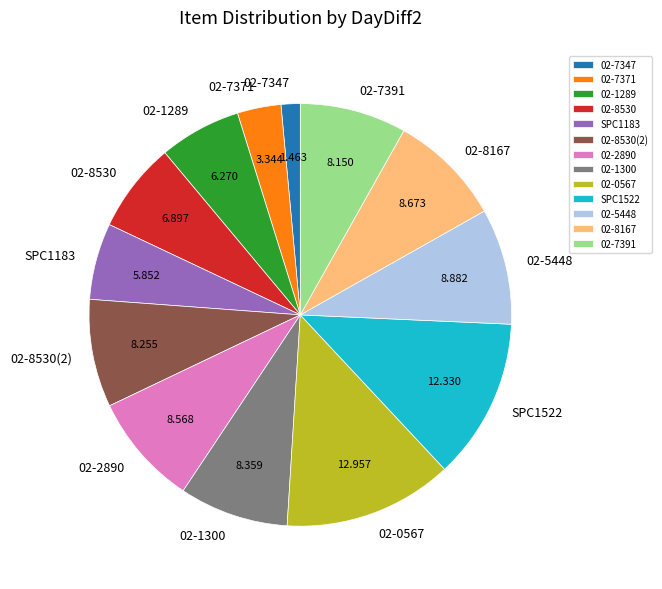

Which category has the smallest portion of the pie?

02-7347